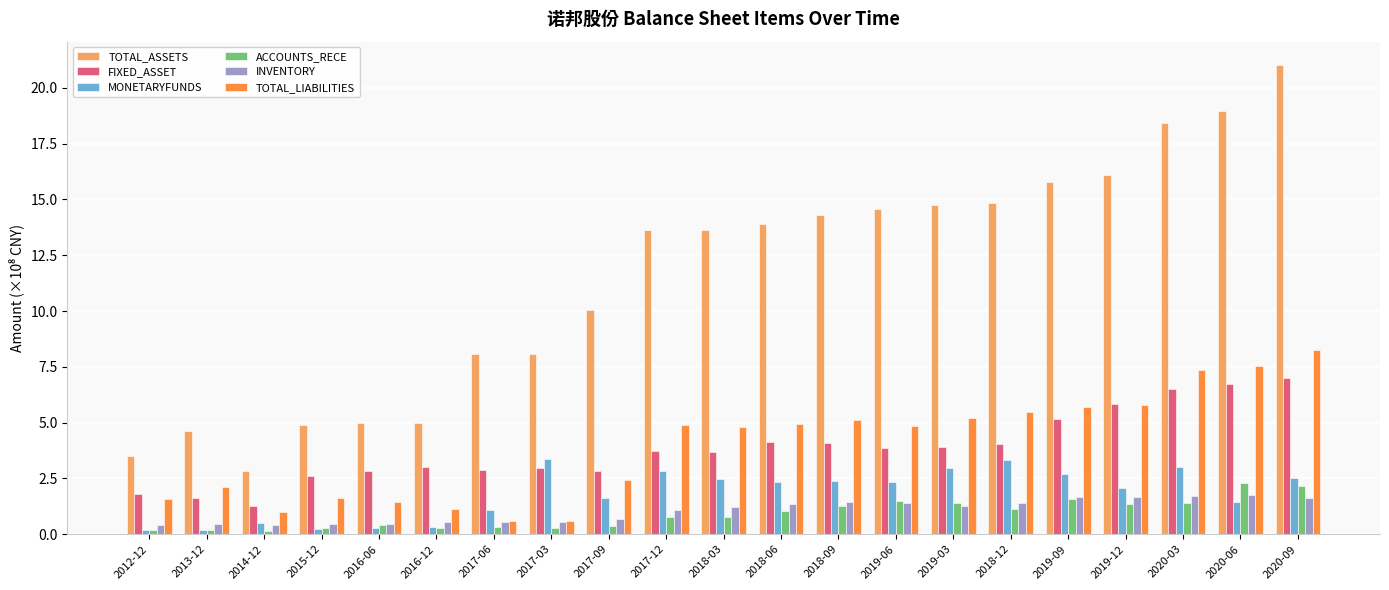

True or false: TOTAL_LIABILITIES has a value of 5.2 at 2019-03.

True